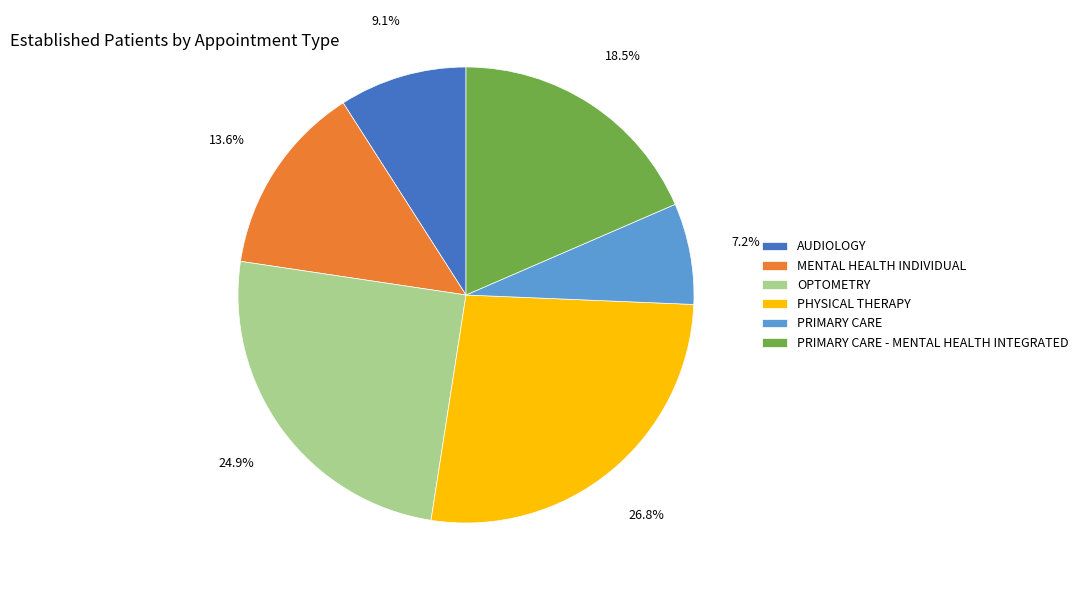

Between PRIMARY CARE - MENTAL HEALTH INTEGRATED and PRIMARY CARE, which is larger?

PRIMARY CARE - MENTAL HEALTH INTEGRATED